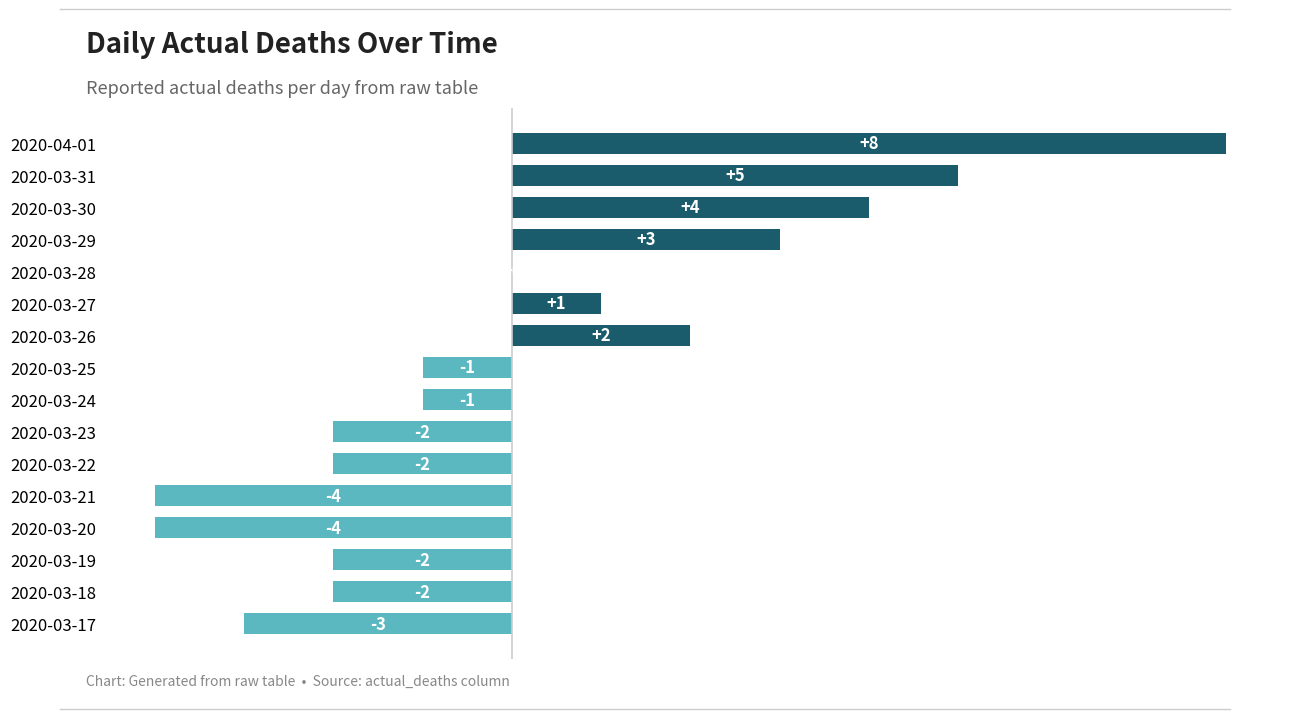

How many data points are above -1?

7